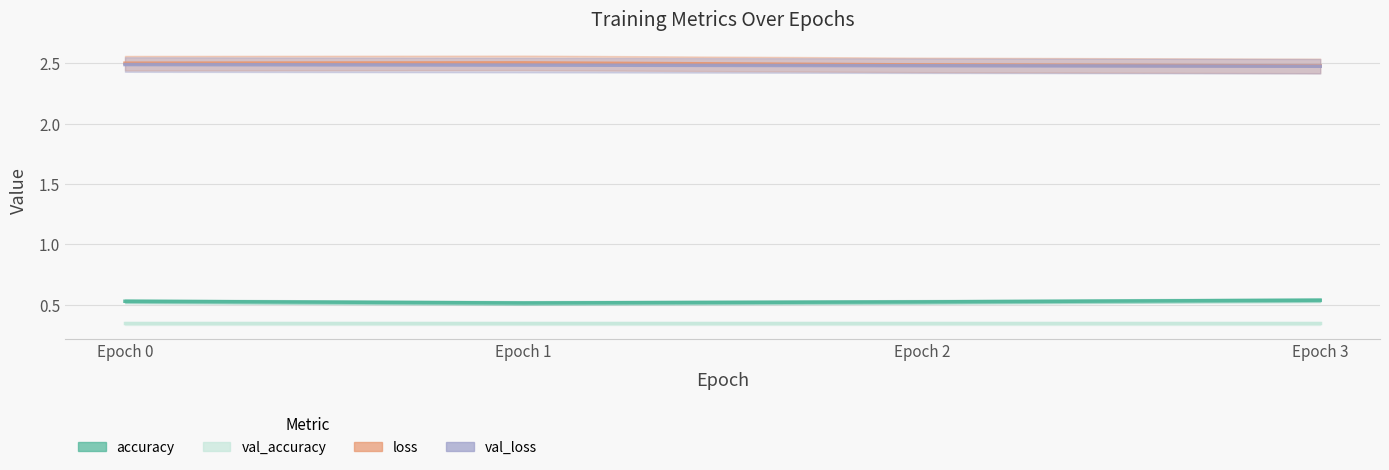

True or false: val_loss has a value of 3.4 at Epoch 3.

False